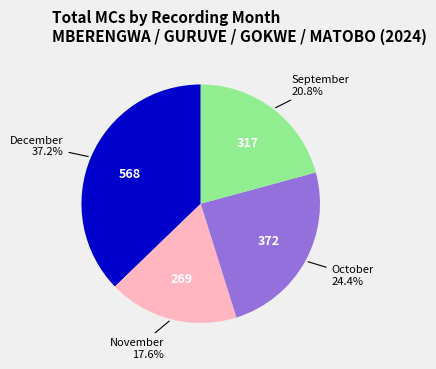

To the nearest percent, what is the combined percentage of December and October?

62%